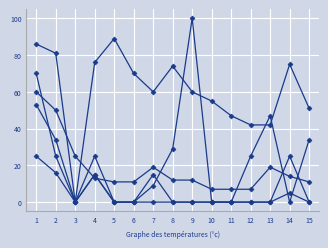

At which category is the sum across all series the highest?

1